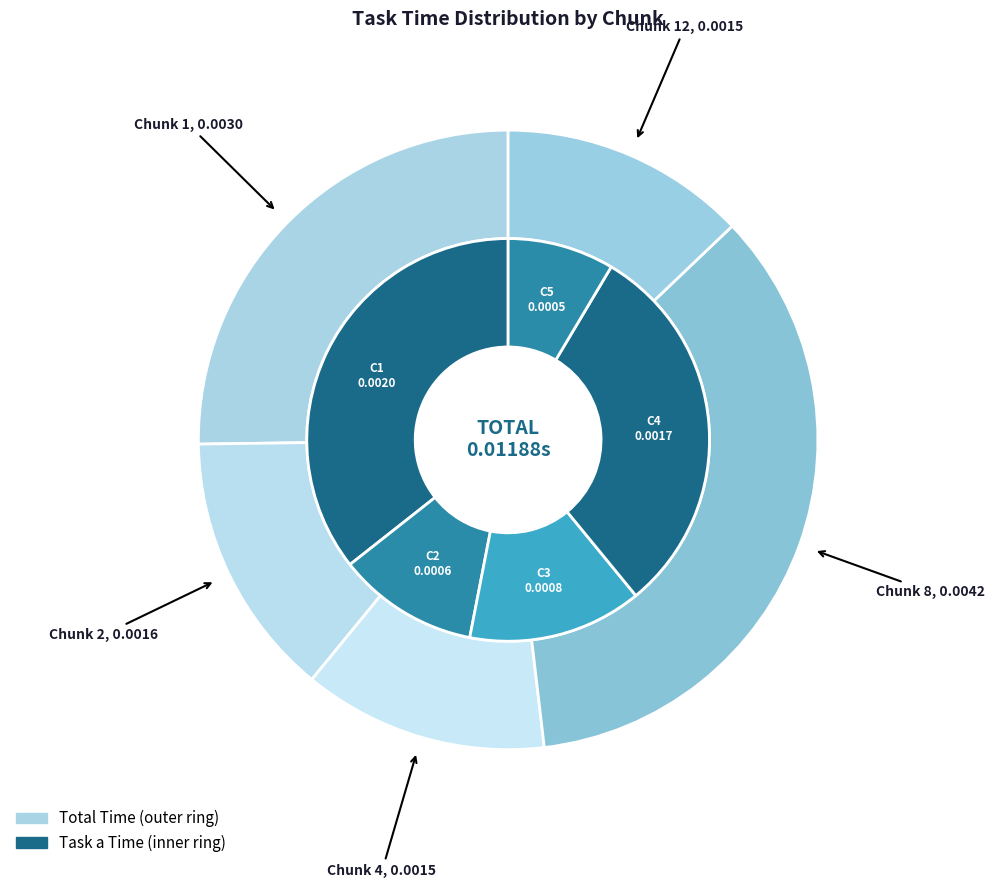

Count the number of slices in the pie.

5